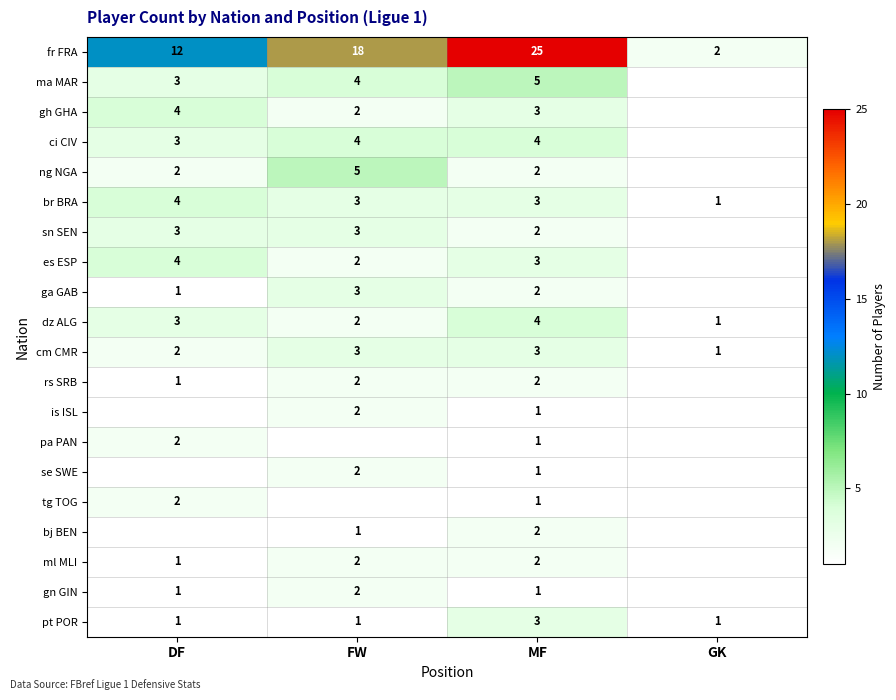

What is the difference between the fr FRA values at FW and DF?

6